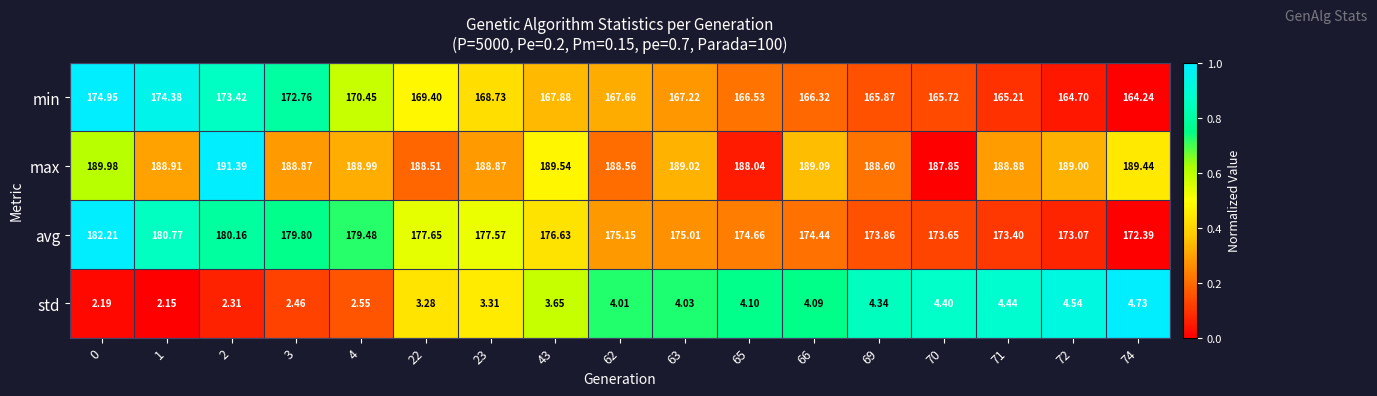

List the series in order of their peak value, lowest first.

std, min, avg, max